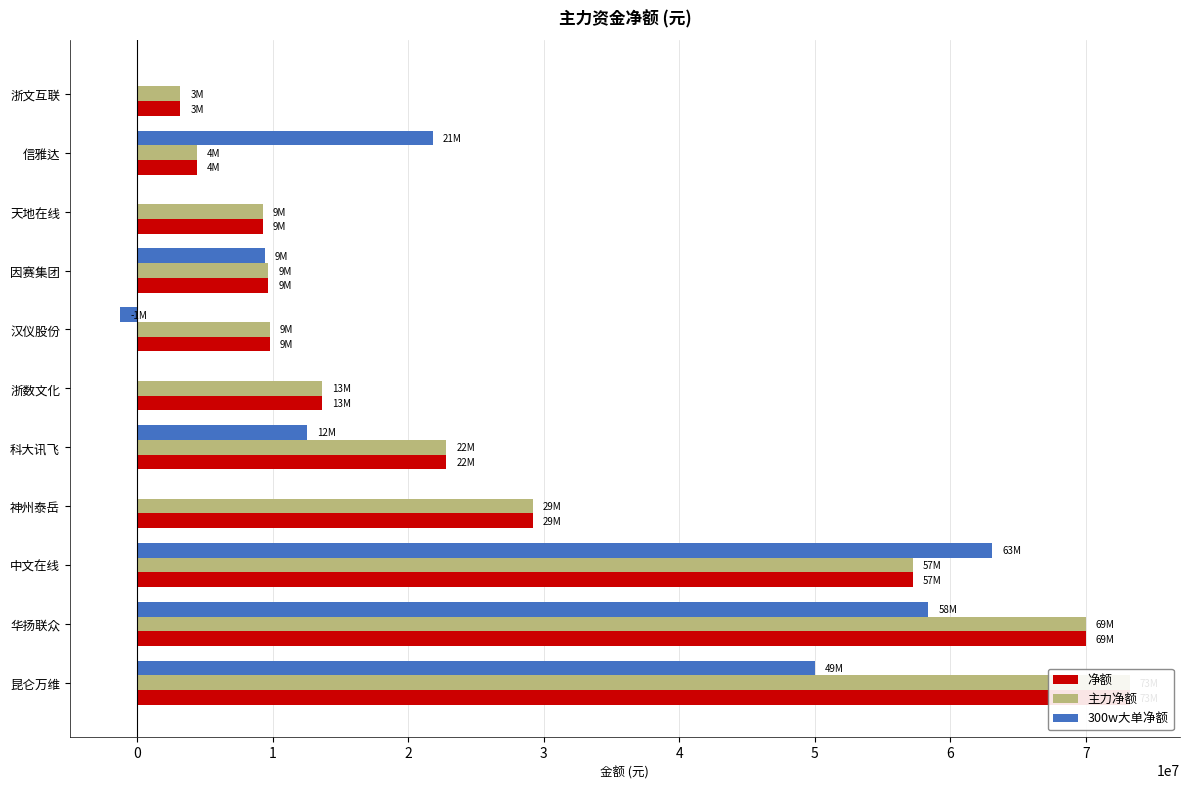

Rank the series at 神州泰岳 from highest to lowest value.

净额, 主力净额, 300w大单净额